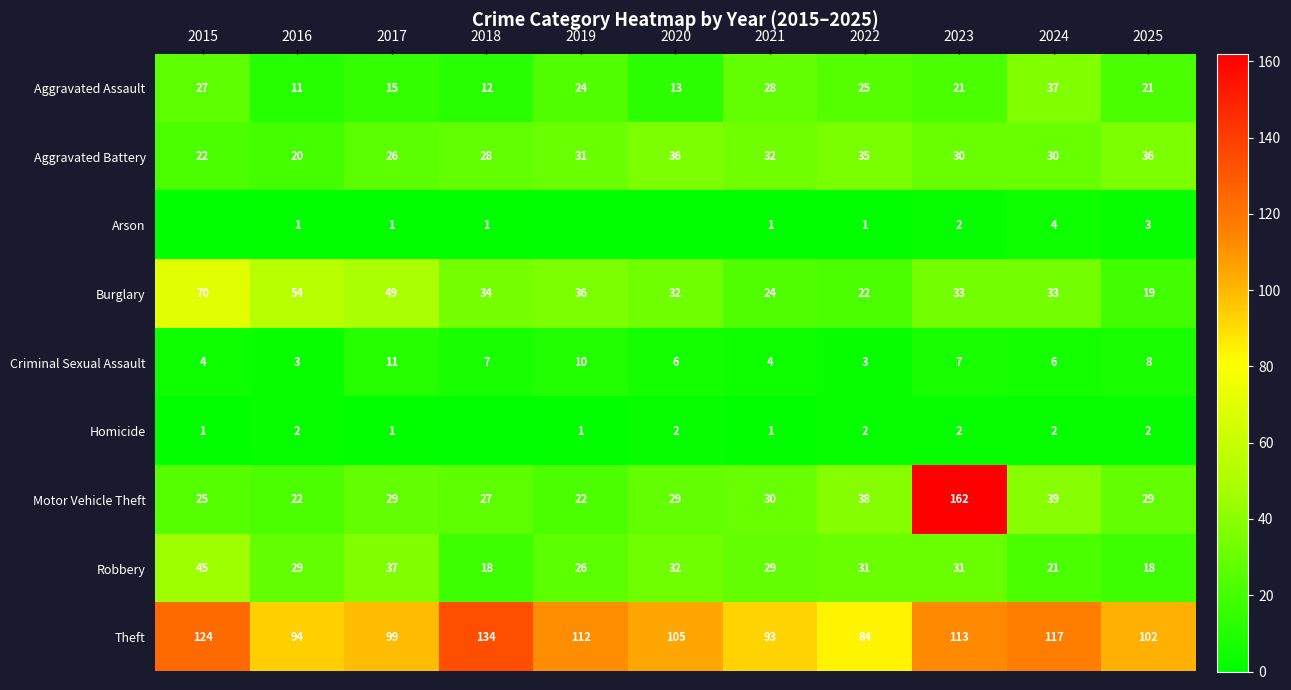

The Criminal Sexual Assault series shows 6 at 2017. True or false?

False